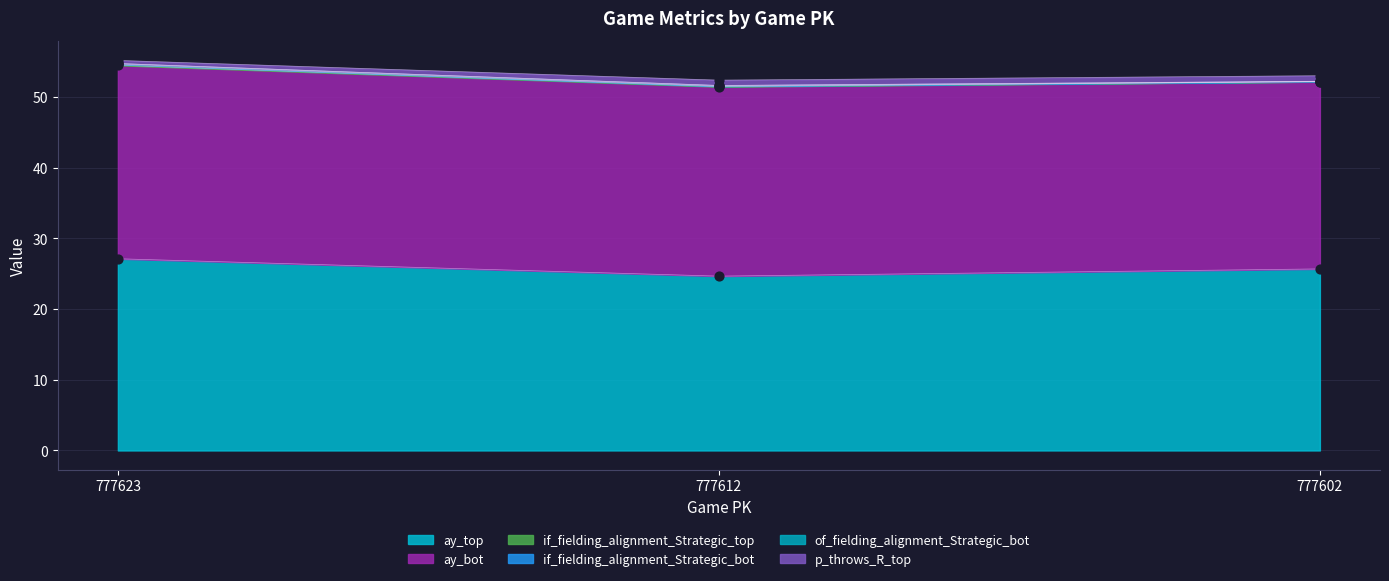

At how many categories does at least one series exceed 19?

3